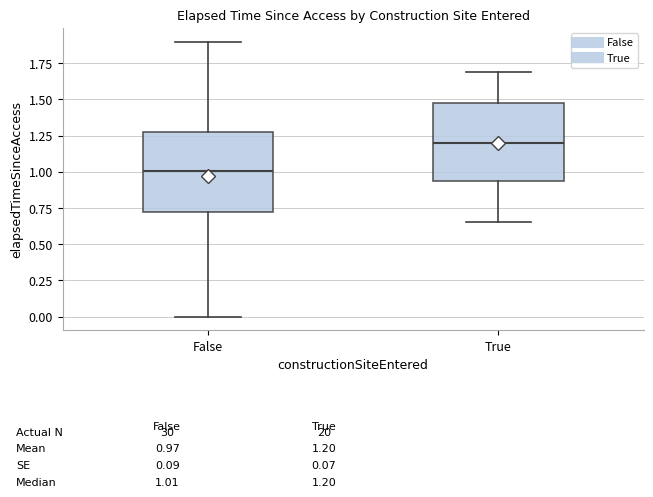

Which box's median line is the lowest?

False